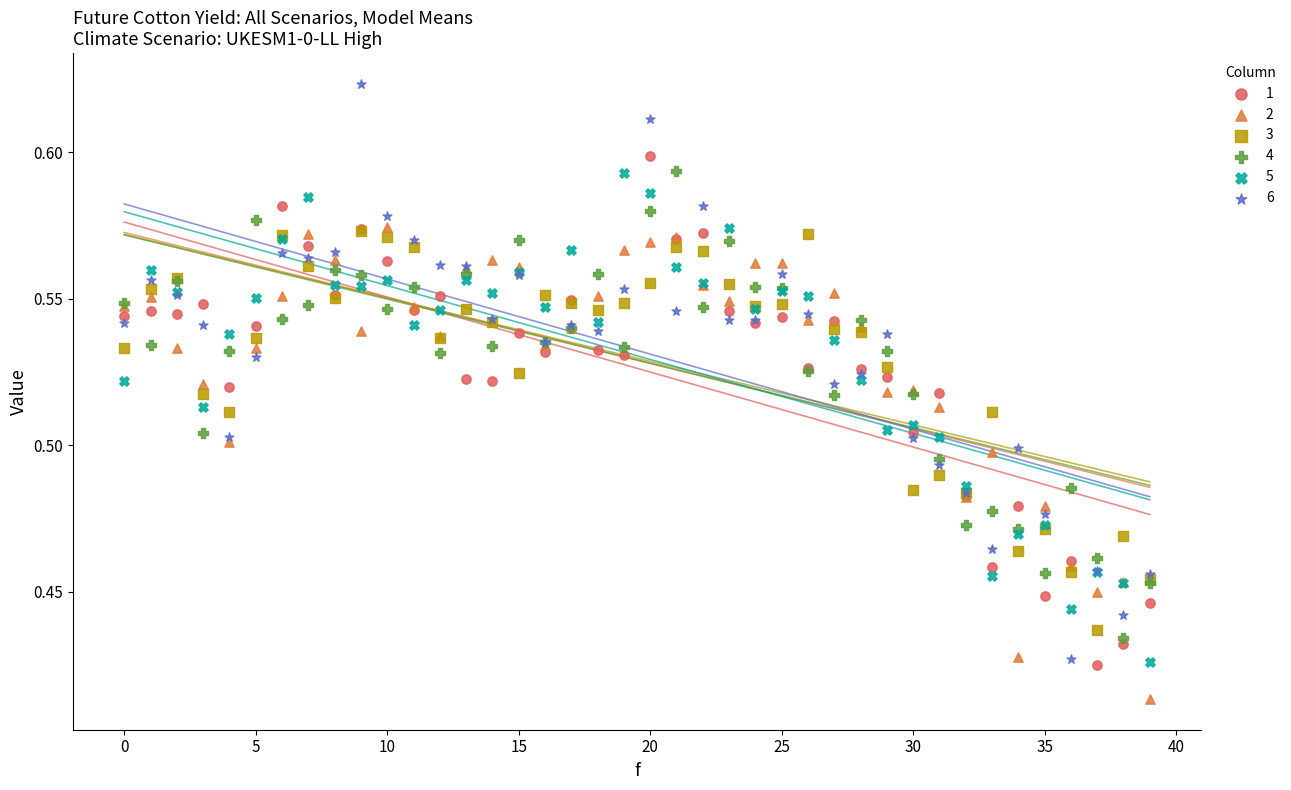

What are all the series names shown in the legend?

1, 2, 3, 4, 5, 6